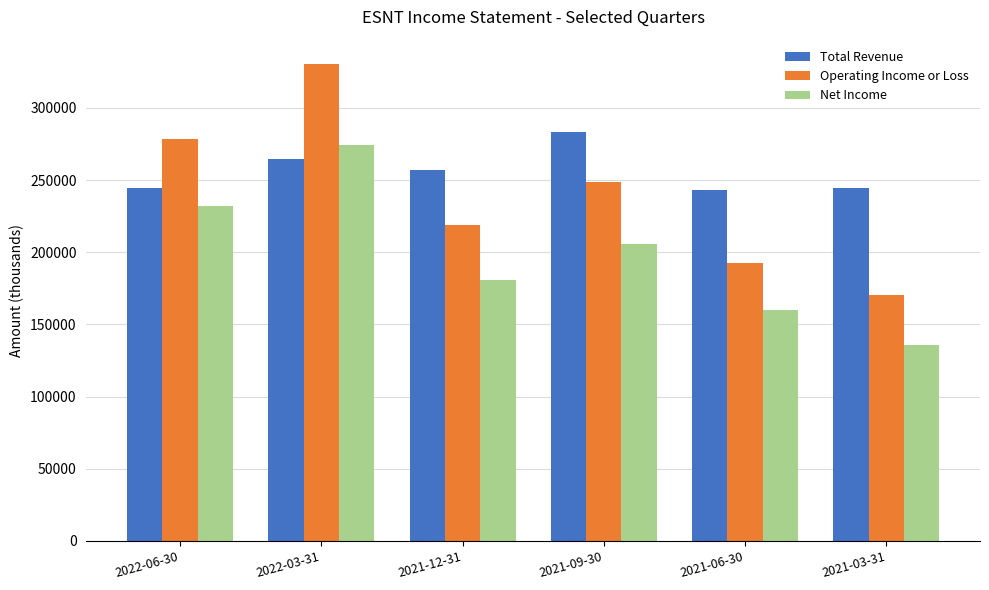

What position from the left is 2021-03-31?

6